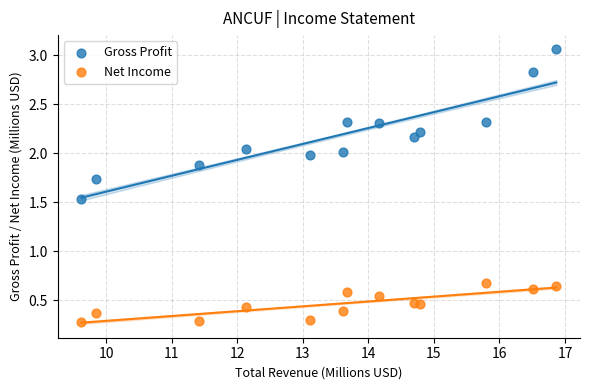

What is the X range (max minus min) for the scatter plot?

7.2